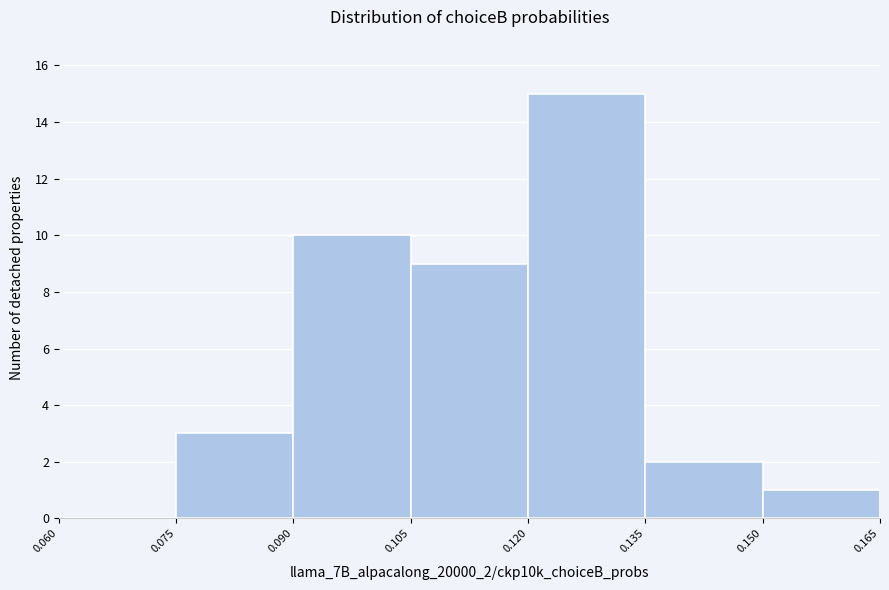

Over which range of the x-axis is the bar tallest?

0.120 to 0.135